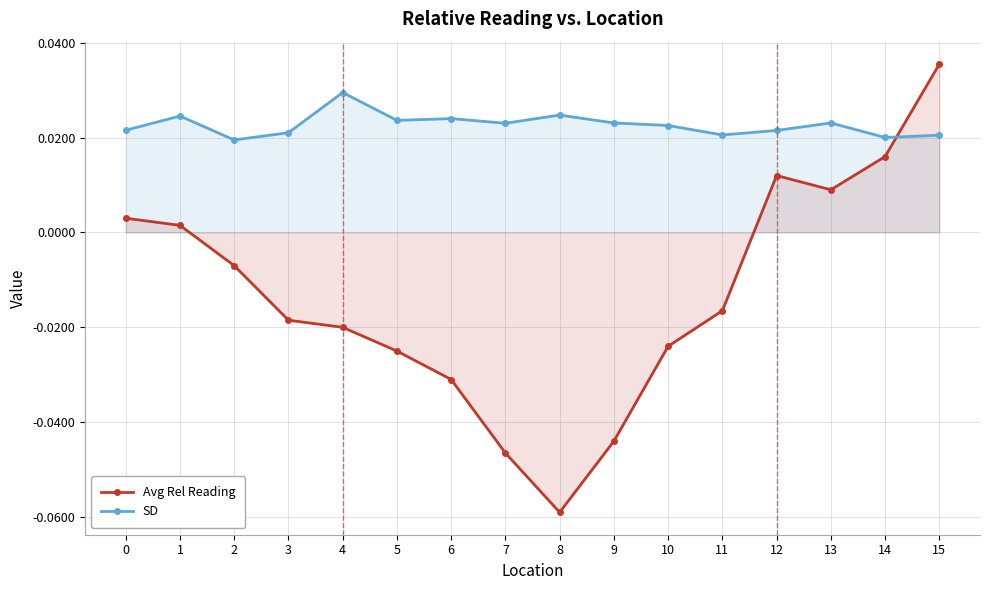

How many distinct data groups are displayed?

2